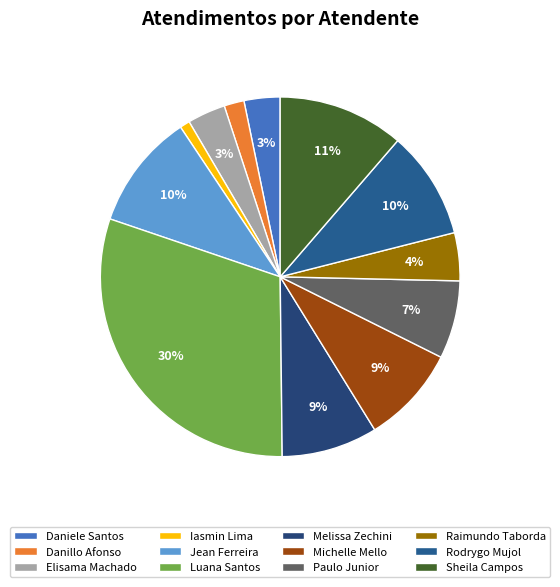

How many segments does this pie chart have?

12